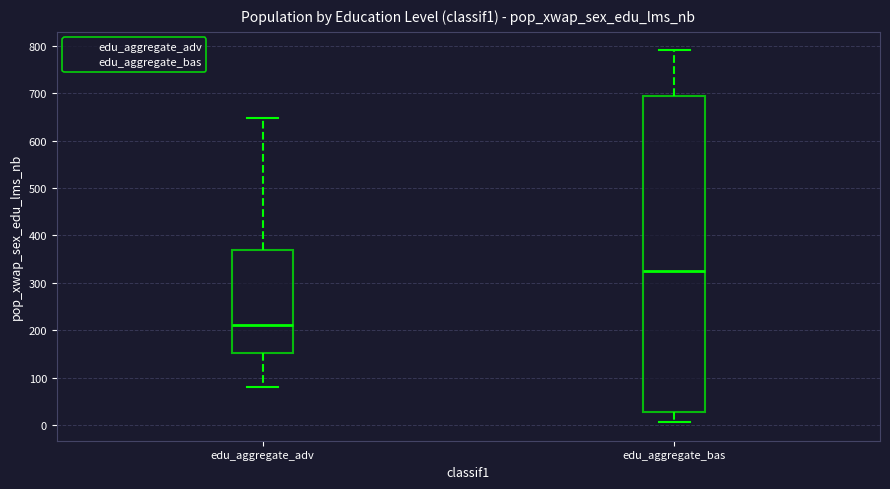

Which box has the lowest median line?

edu_aggregate_adv